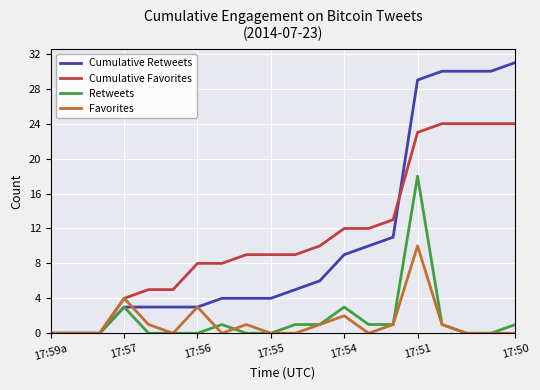

List the series in order of their peak value, highest first.

Cumulative Retweets, Cumulative Favorites, Retweets, Favorites